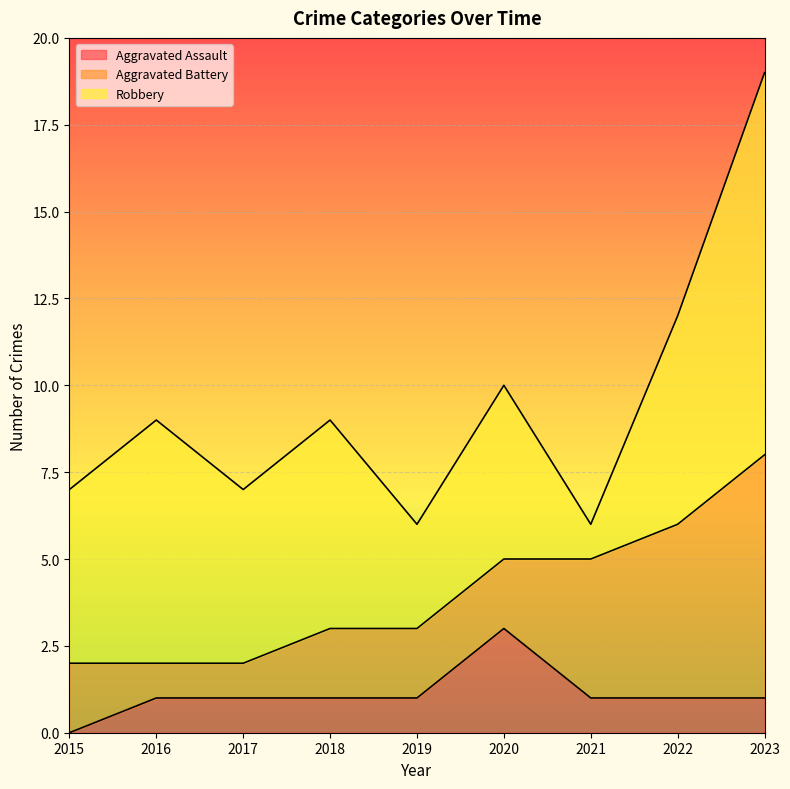

Rank the series at 2020 from highest to lowest value.

Robbery, Aggravated Assault, Aggravated Battery